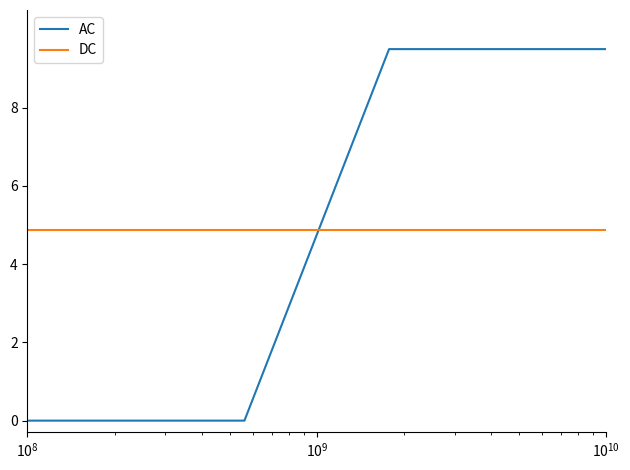

How many intersections are there between DC and AC?

1